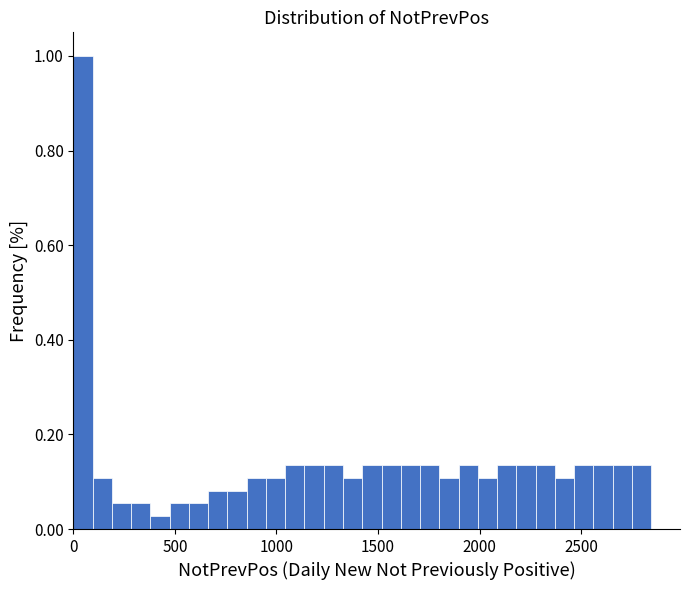

Read against the x-axis, roughly where is the centre of the tallest bar?

50